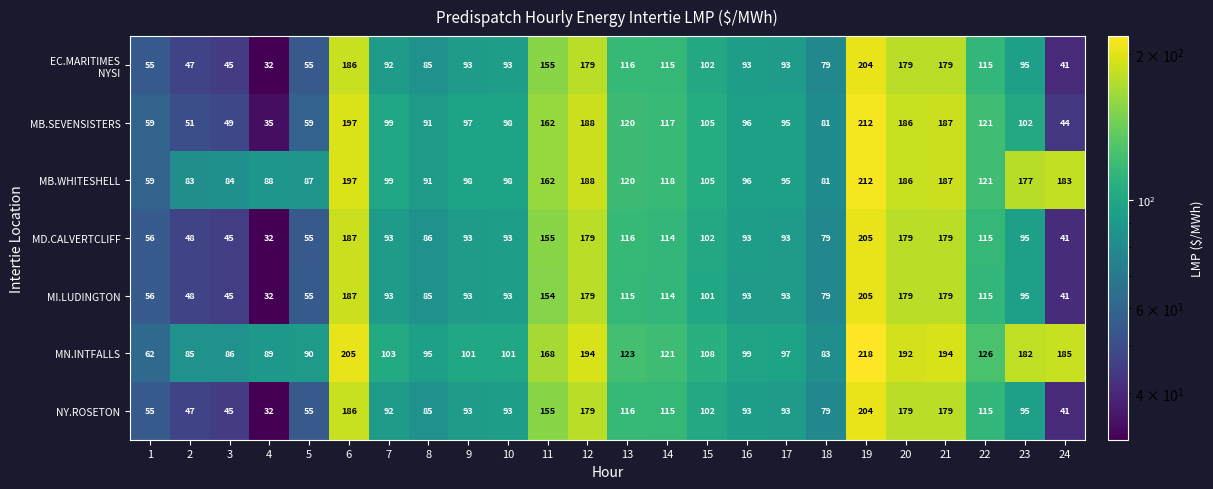

The MD.CALVERTCLIFF series shows 179 at 12. True or false?

True